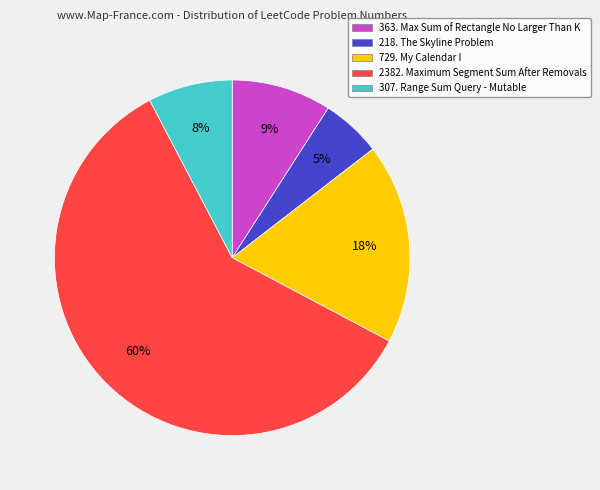

True or false: 729. My Calendar I accounts for 29% of the total.

False